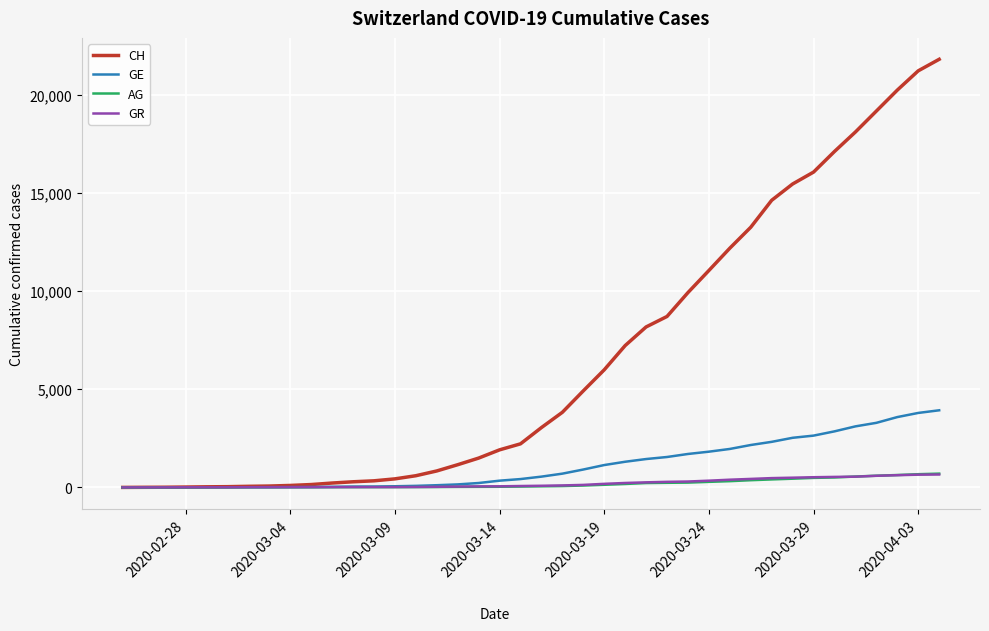

Which series has the largest total across all categories?

CH